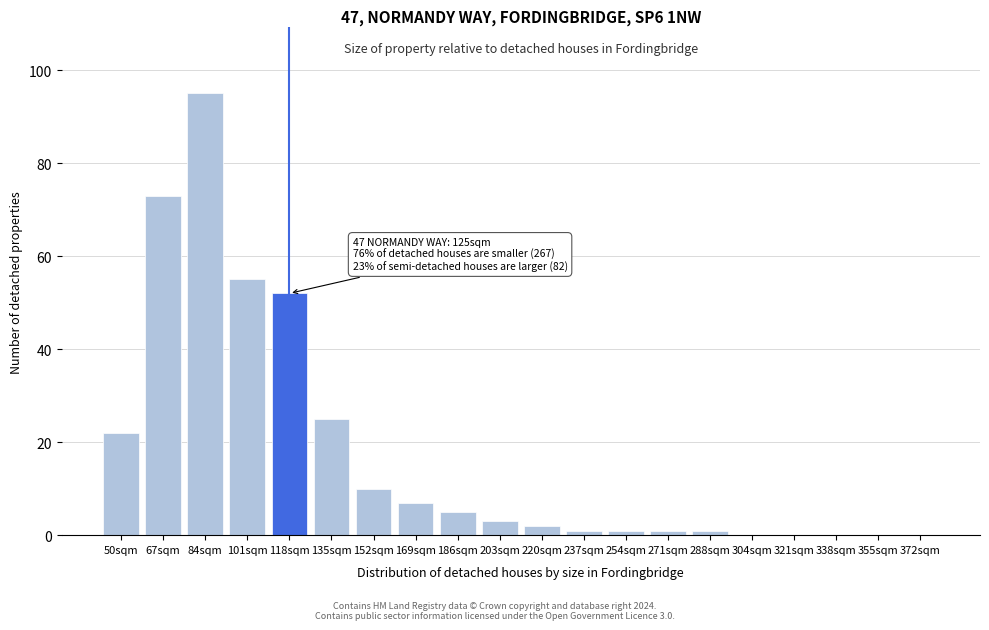

Reading left to right, transcribe all the data shown in this chart.

50sqm=22	67sqm=73	84sqm=95	101sqm=55	118sqm=52	135sqm=25	152sqm=10	169sqm=7	186sqm=5	203sqm=3	220sqm=2	237sqm=1	254sqm=1	271sqm=1	288sqm=1	304sqm=0	321sqm=0	338sqm=0	355sqm=0	372sqm=0